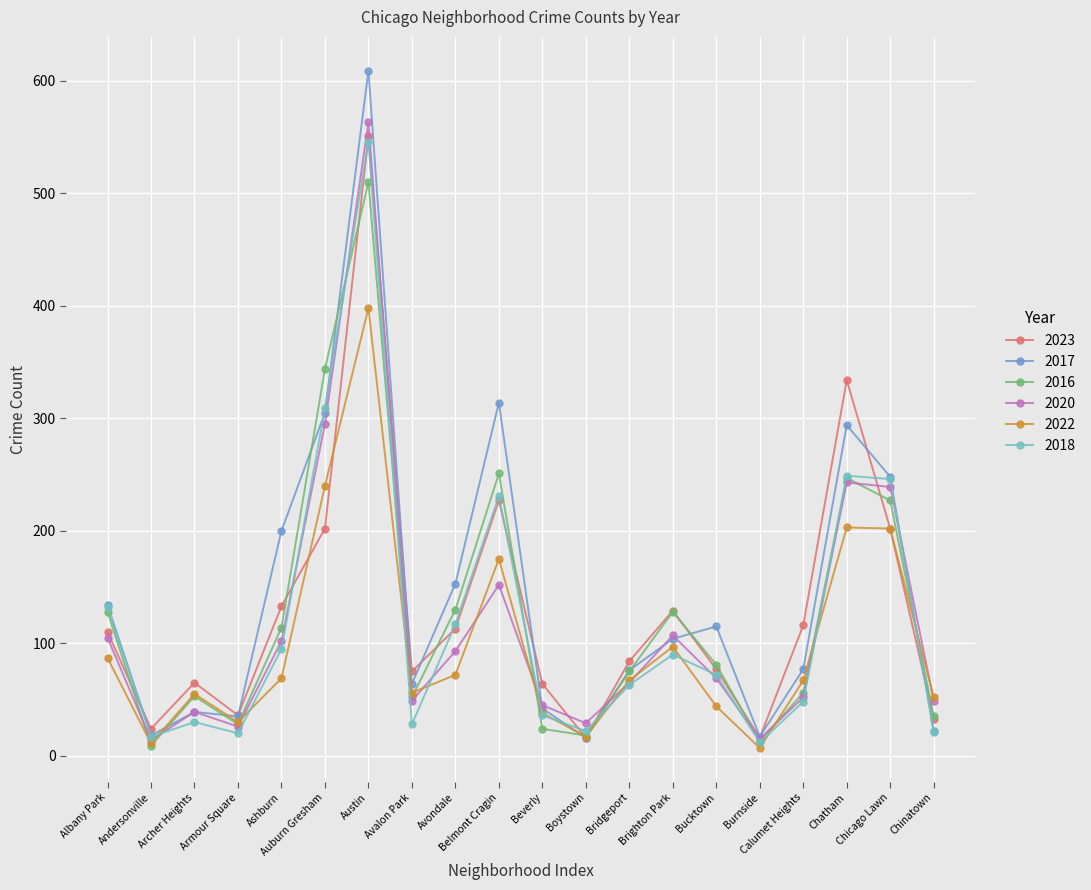

Between Andersonville and Calumet Heights, which series saw the biggest shift?

2023